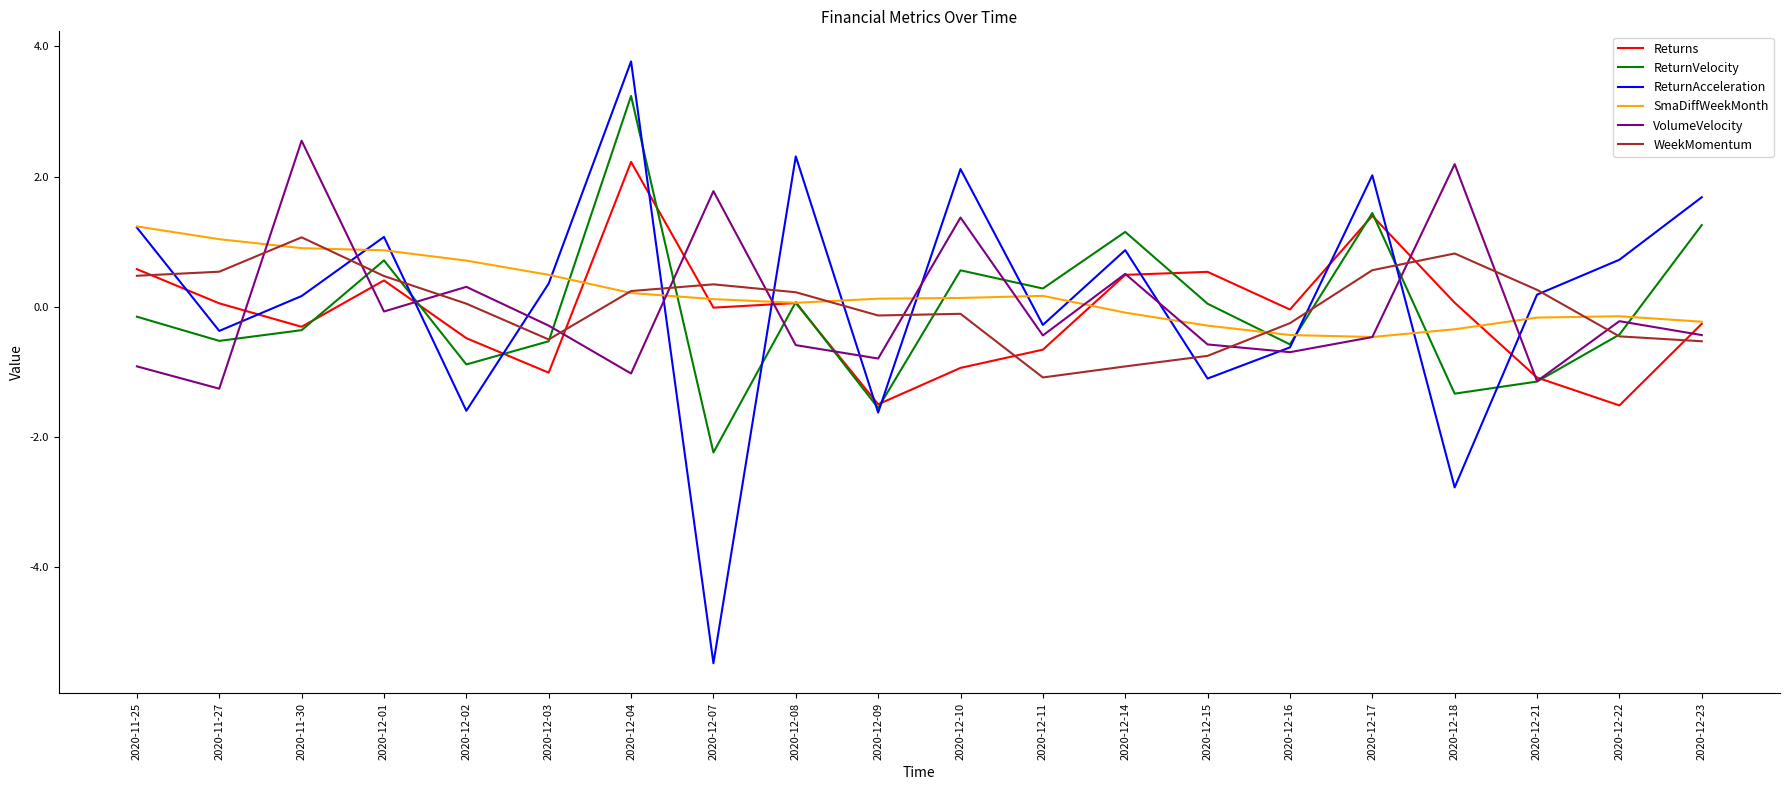

What is the smallest value displayed?

-5.5